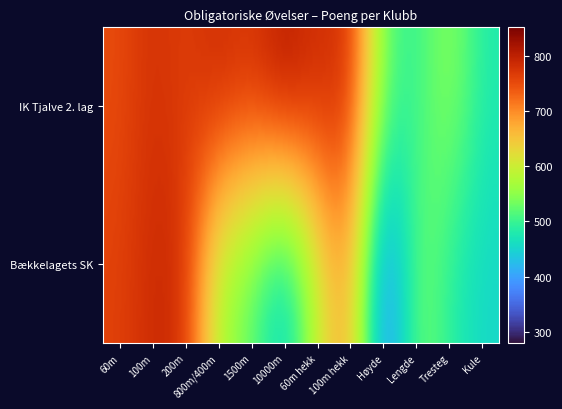

At how many categories does at least one series exceed 427?

12